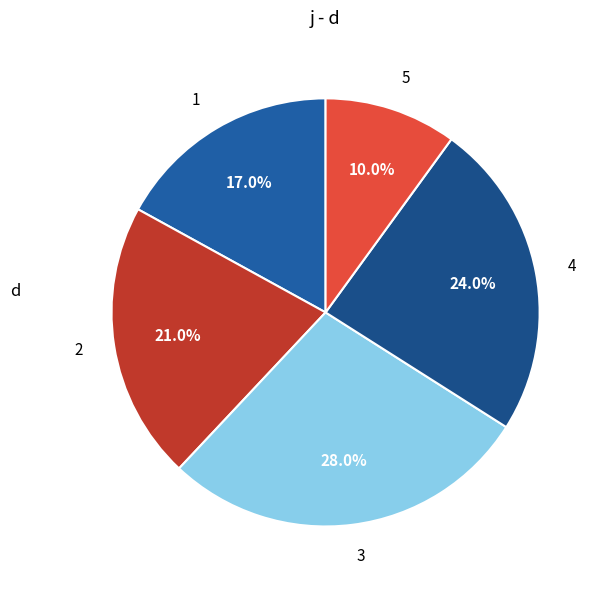

Combined, what portion of the pie is 3 and 2?

49.0%